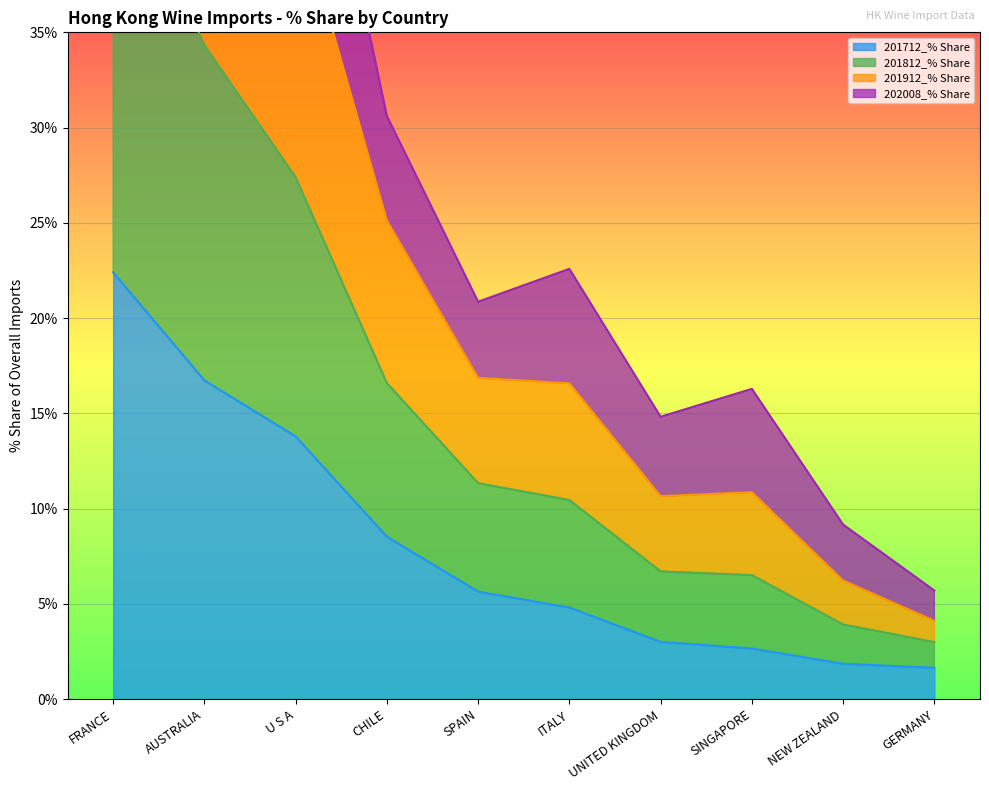

What is the total value across all series at FRANCE?

188.0